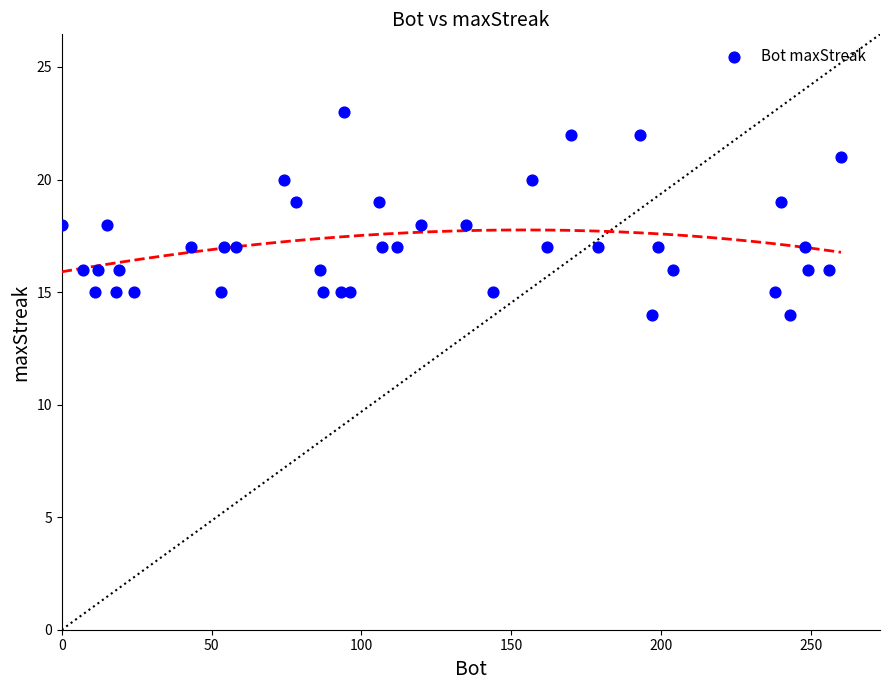

What is the range of Y values (max minus min)?

9